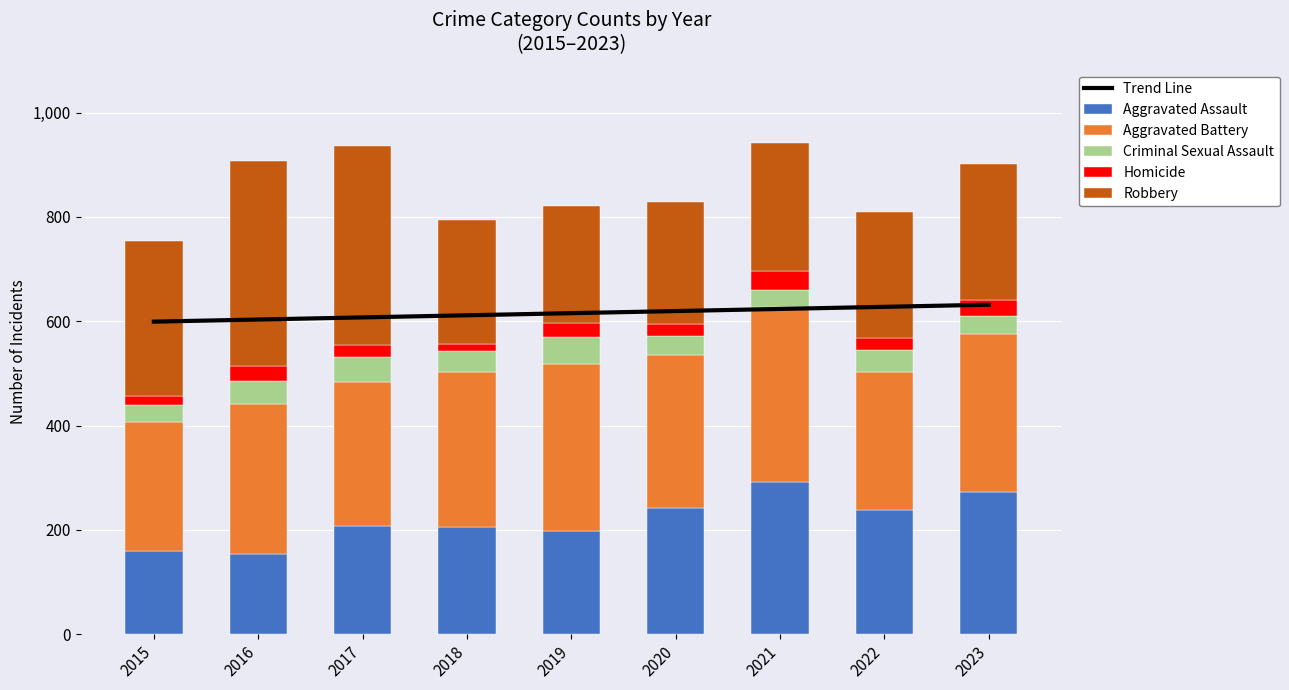

The Criminal Sexual Assault series shows 33.0 at 2023. True or false?

True